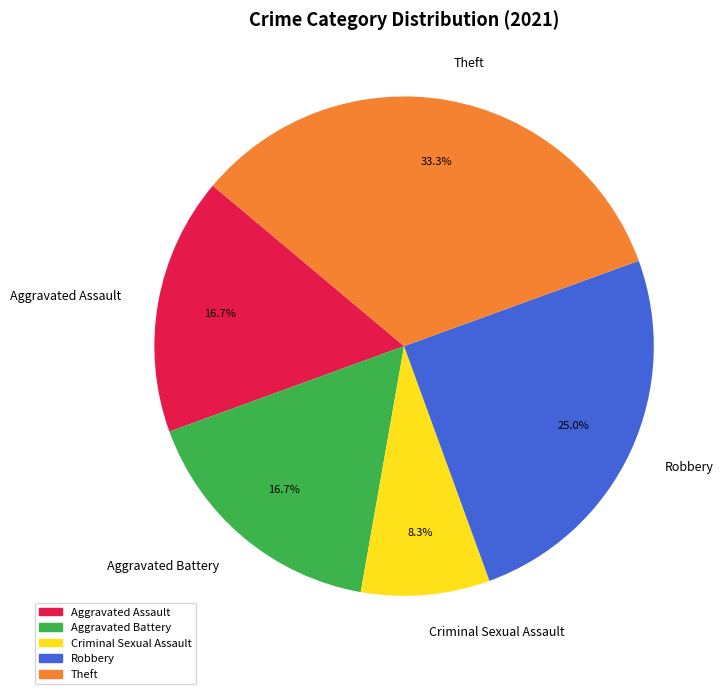

To the nearest percent, what is the difference between the largest and smallest slice percentages?

25%